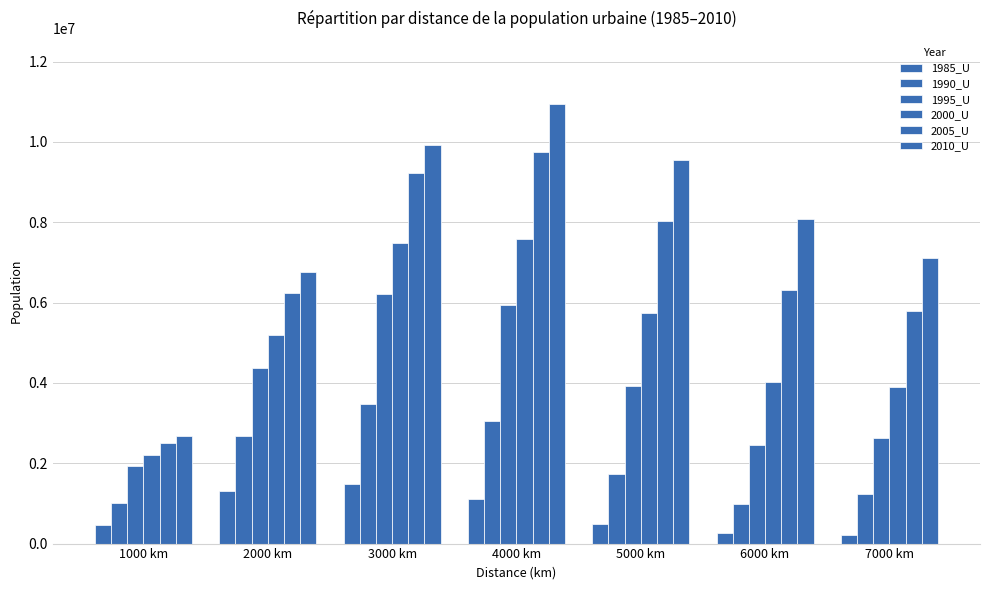

Which series changed the most between 6000 km and 7000 km?

2010_U